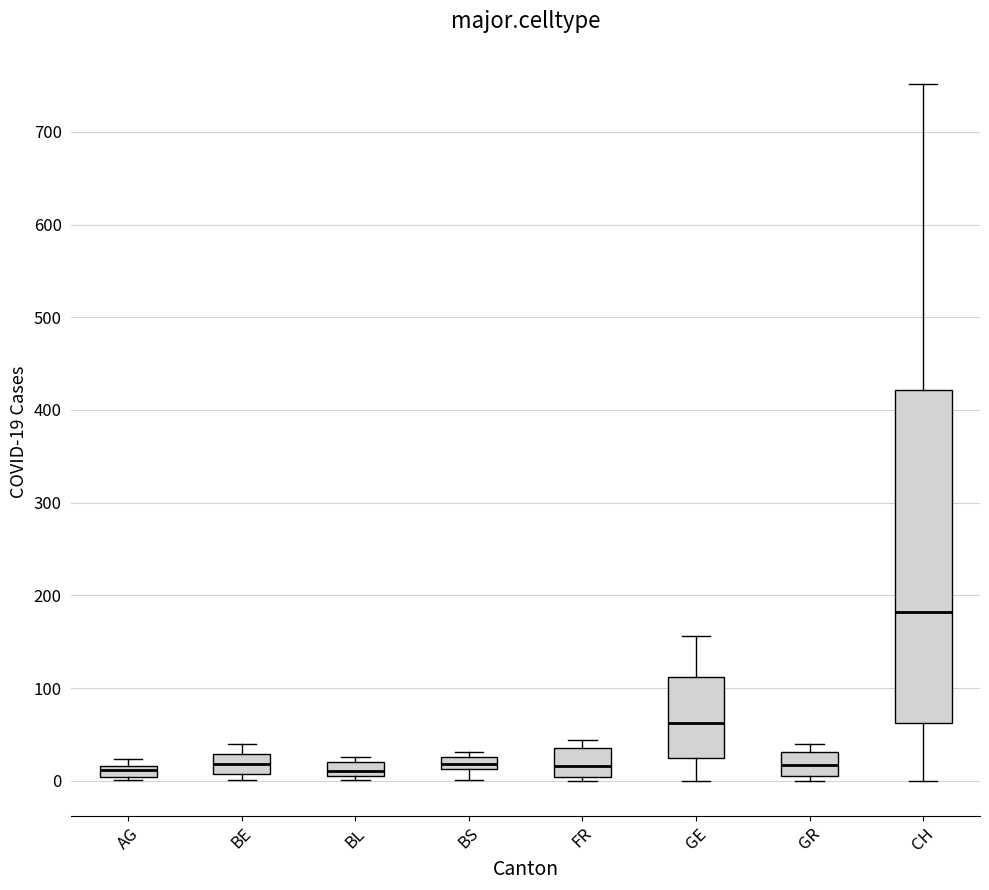

Where is the upper edge of the box for FR on the y-axis? The values are not printed on the chart, so give them approximately, as read against the axis.

40